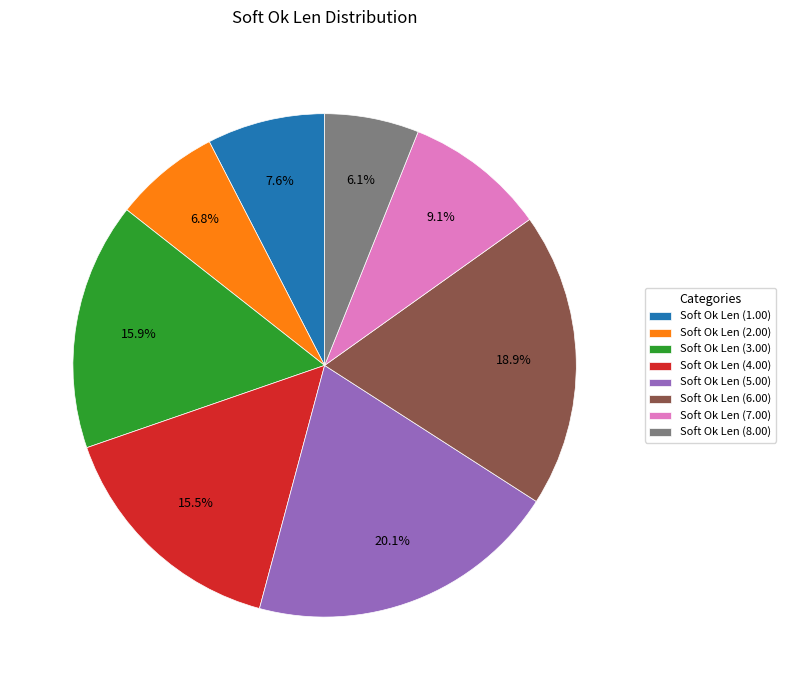

Which slice is the smallest?

Soft Ok Len (8.00)